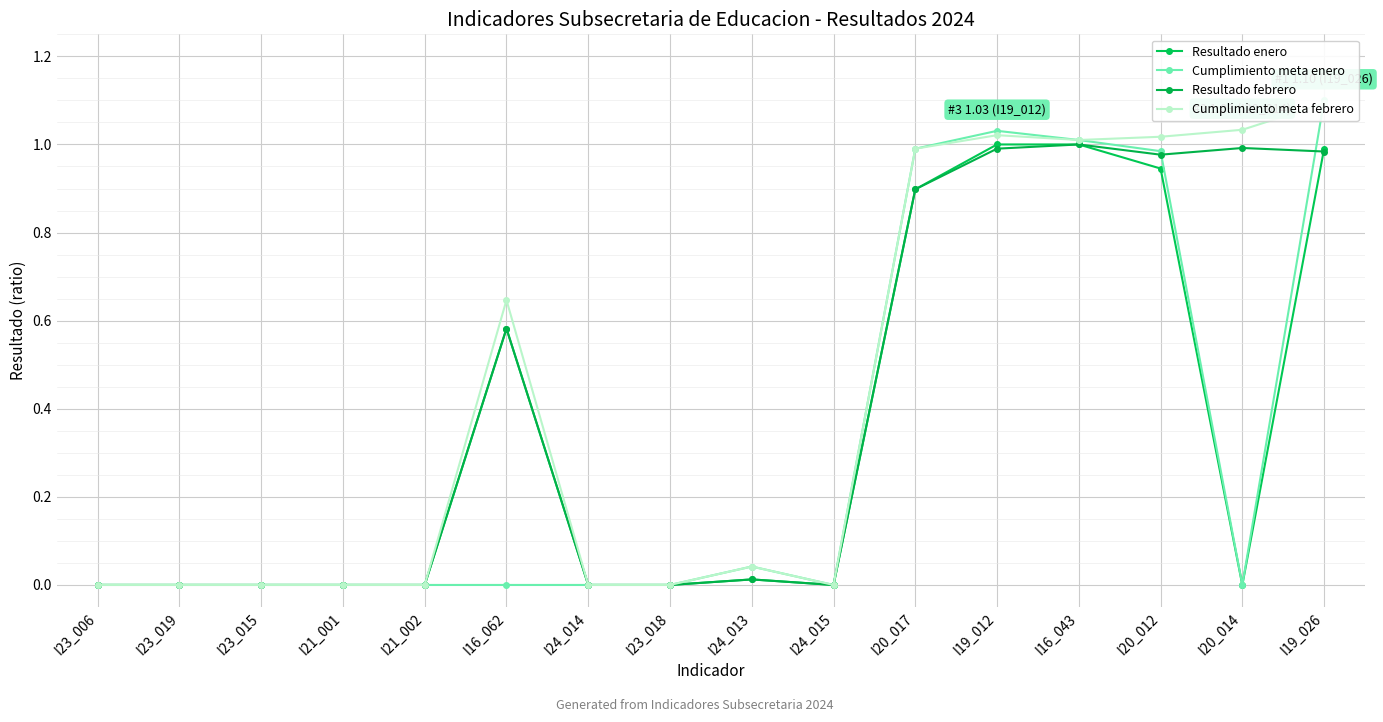

Which series has the largest range (max minus min)?

Cumplimiento meta enero